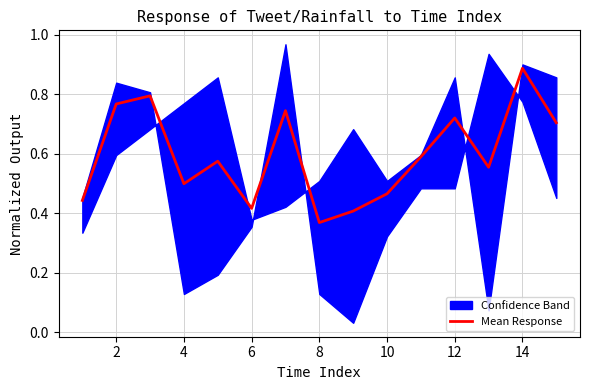

The Mean Response series shows 0.5 at 2. True or false?

False